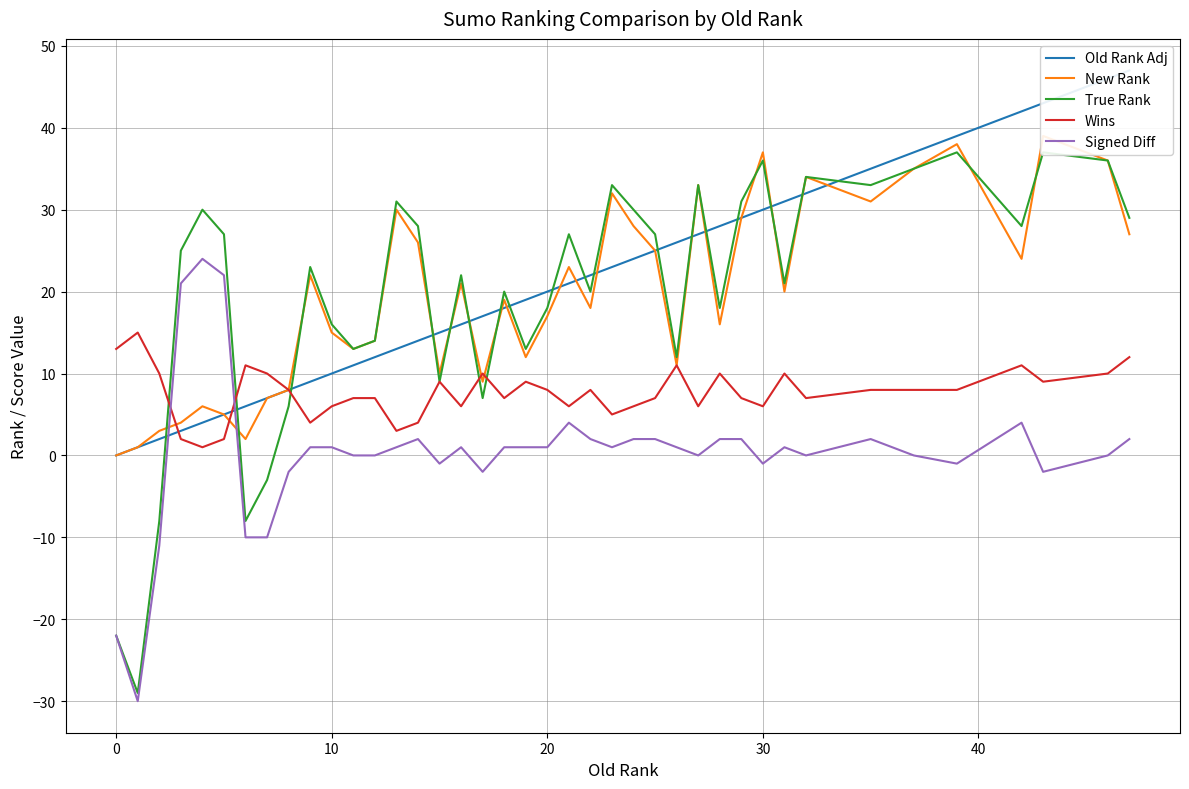

The value of Wins at 35 is 13. True or false?

False